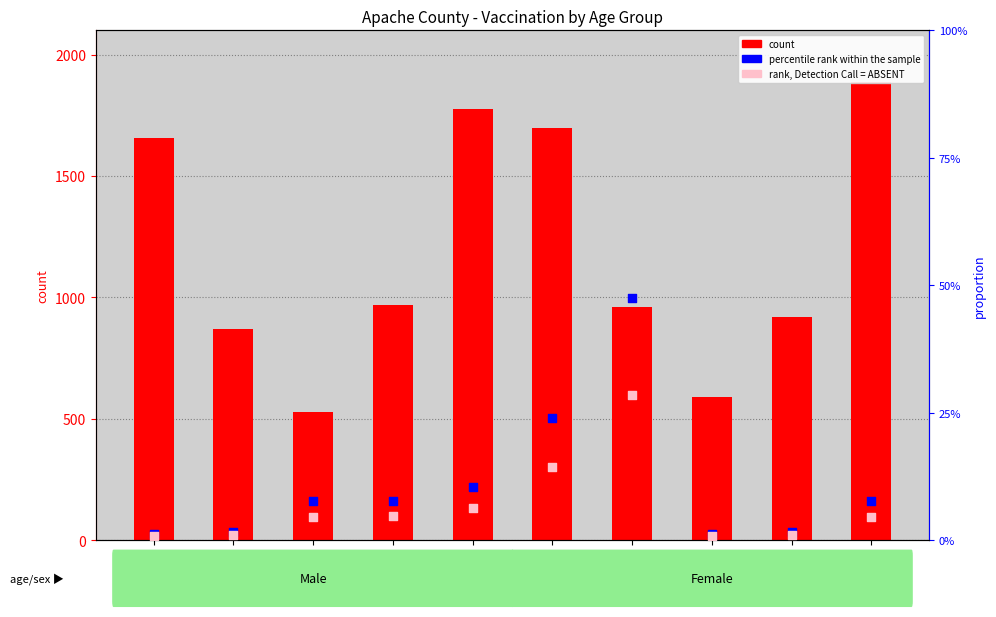

Is the value of count at Male-20-44 greater than the value of percentile rank within the sample at Female-45-54?

Yes